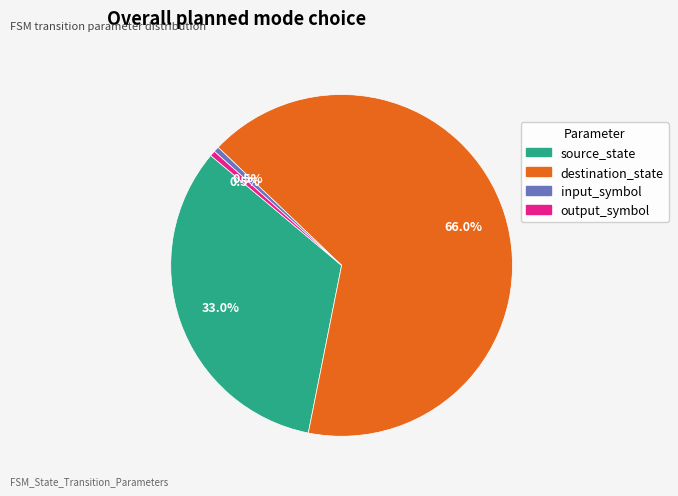

Is it true that source_state is 33% of the pie?

True